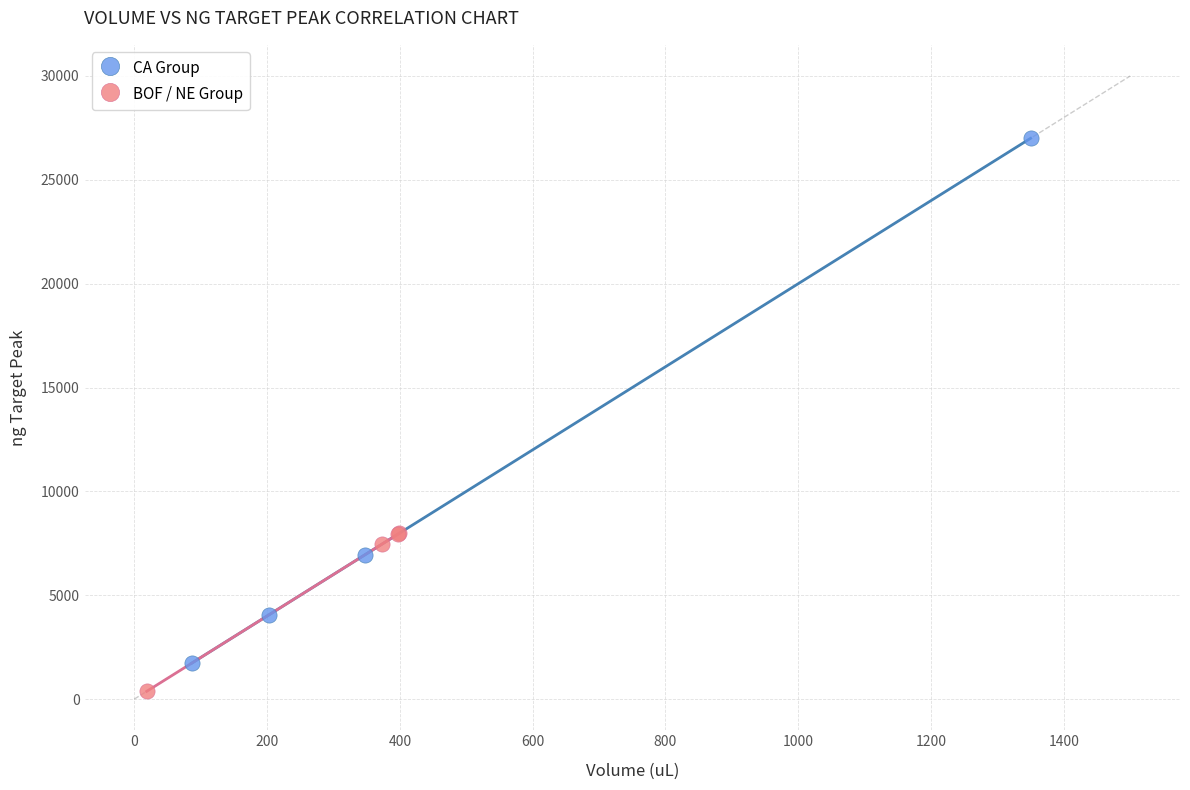

Which series reaches the maximum Y coordinate?

CA Group